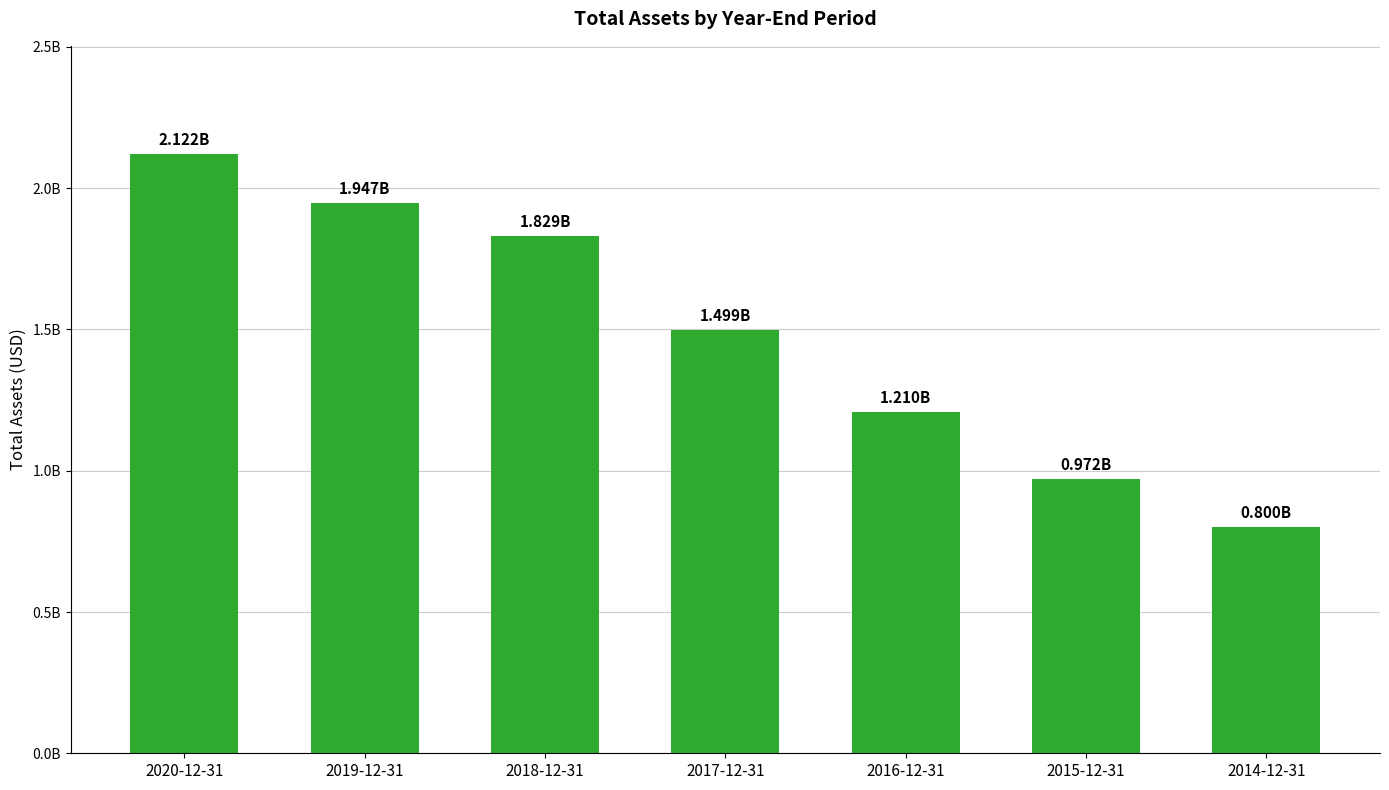

What is the label of the 7th bar from the left?

2014-12-31